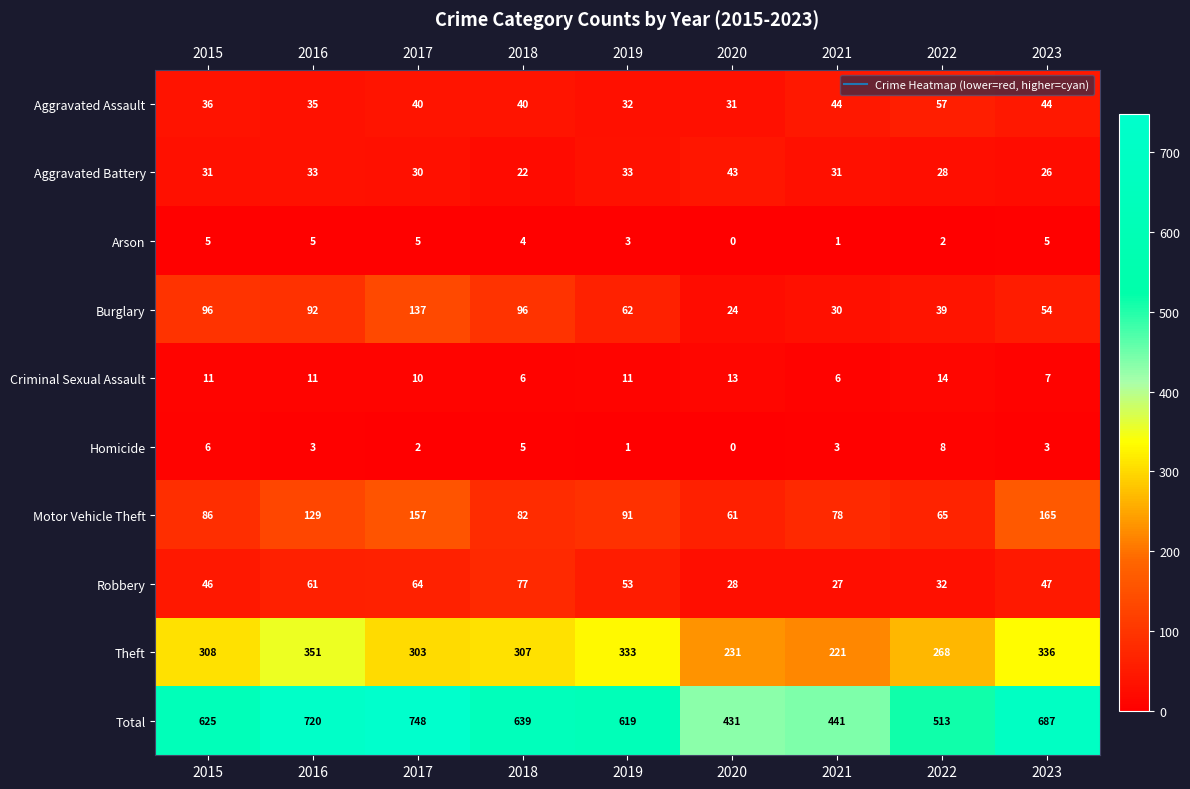

What is the spread (max minus min) of values at 2020?

431